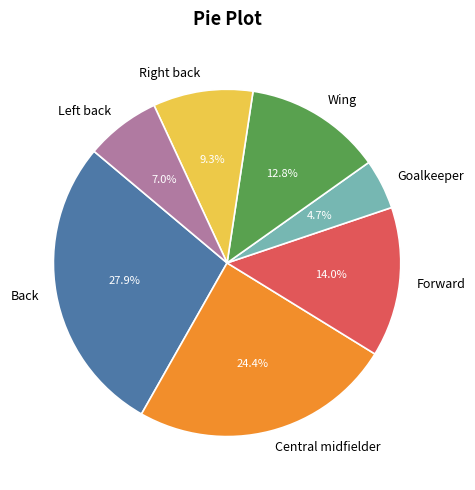

Rank the categories by value from highest to lowest.

Back, Central midfielder, Forward, Wing, Right back, Left back, Goalkeeper